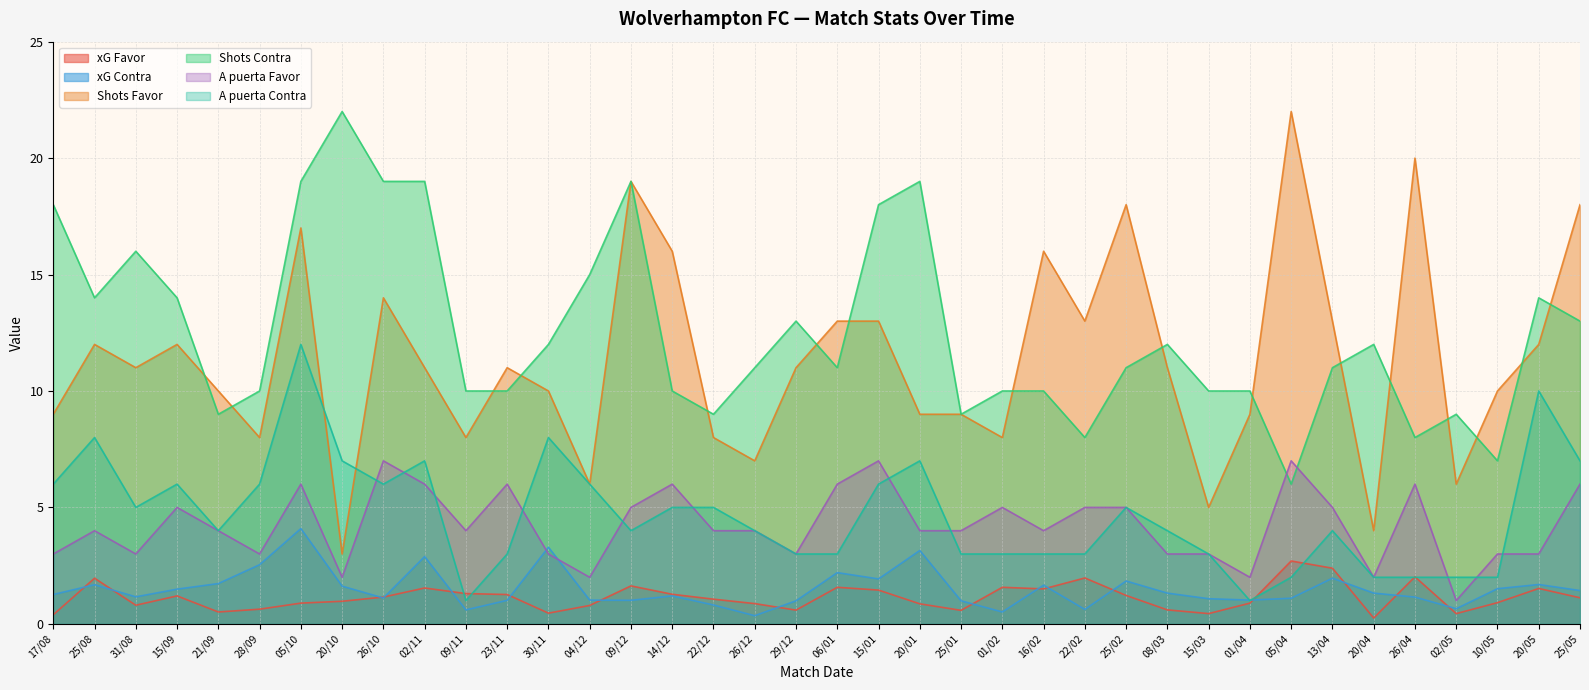

What is the value of the A puerta Contra point at the 2nd from the left?

8.0